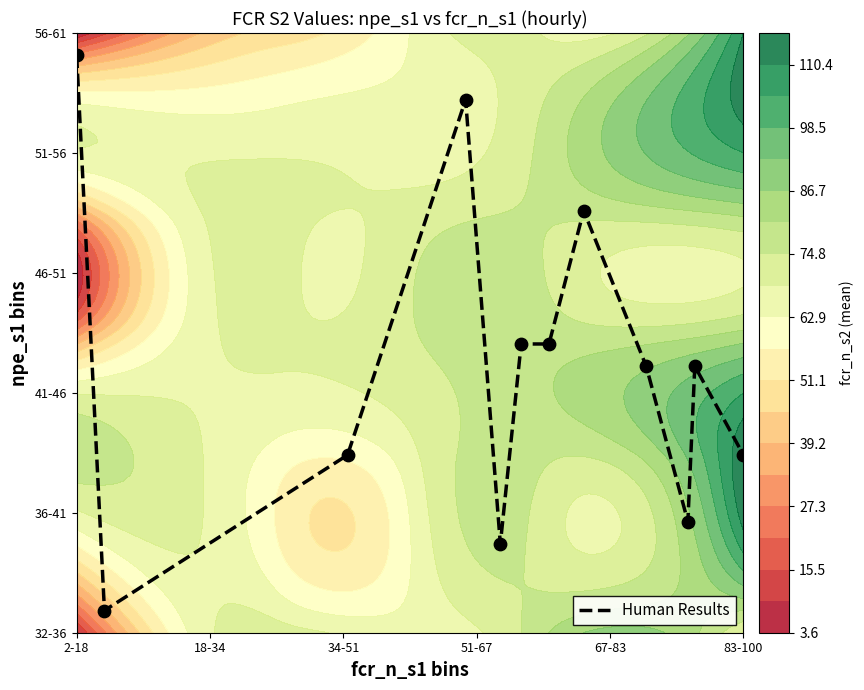

How many data points does each series have?

12